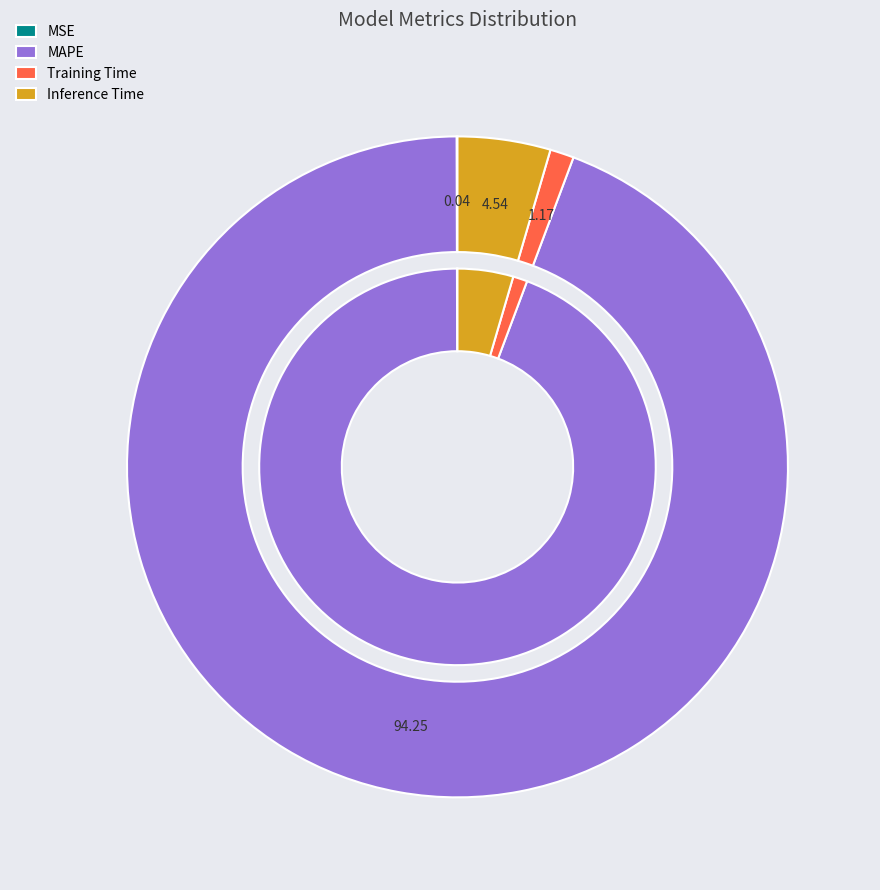

What percentage is NOT represented by Inference Time?

95.5%